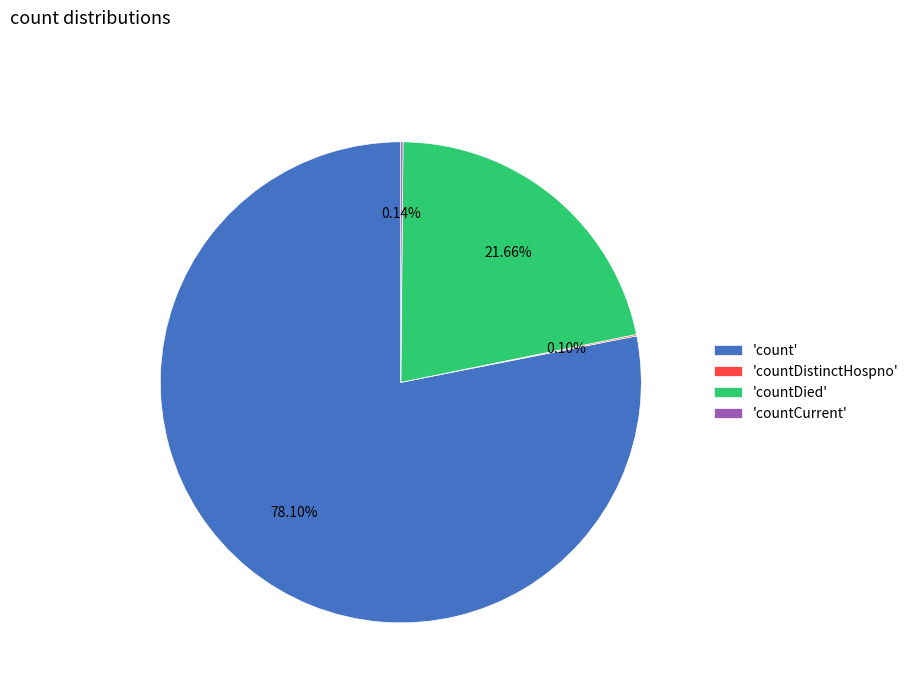

Which has a higher value, 'count' or 'countDied'?

'count'